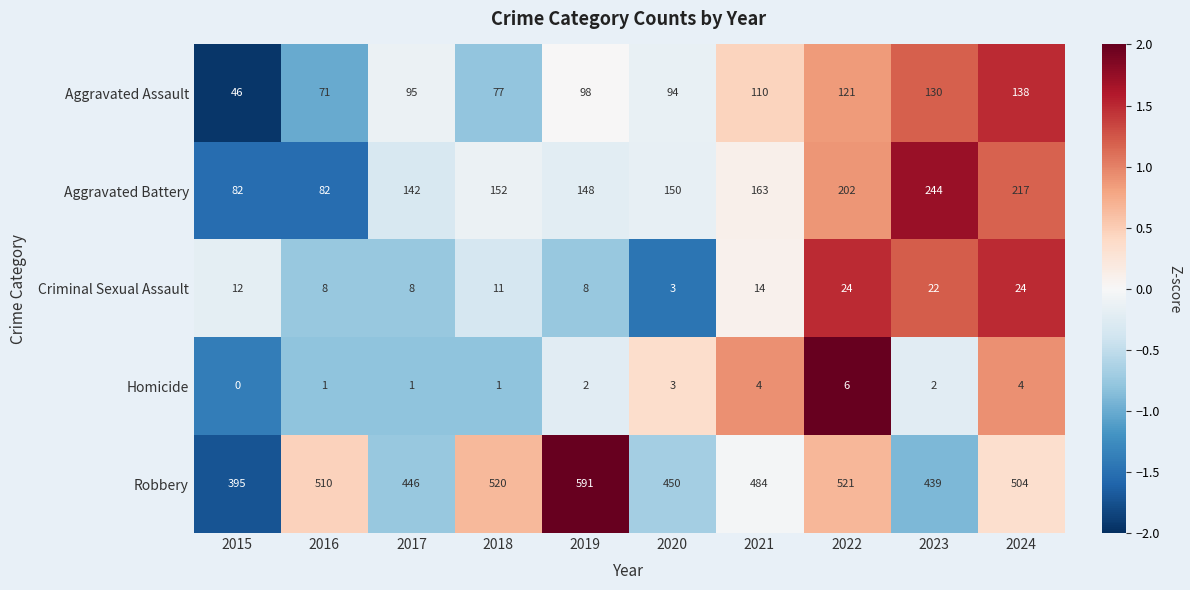

True or false: Robbery has a value of 521 at 2022.

True